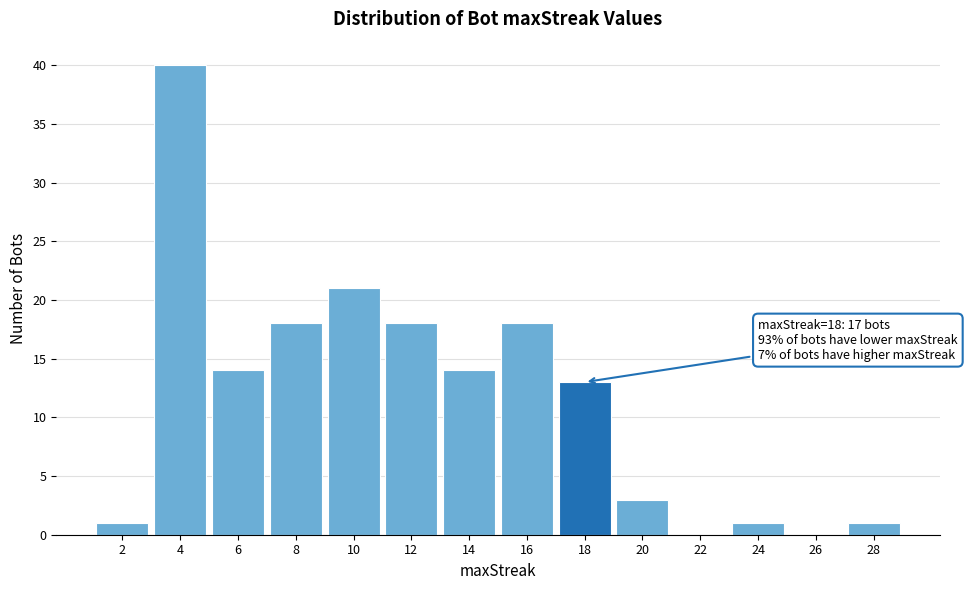

Over which range of the x-axis is the bar tallest?

3 to 5